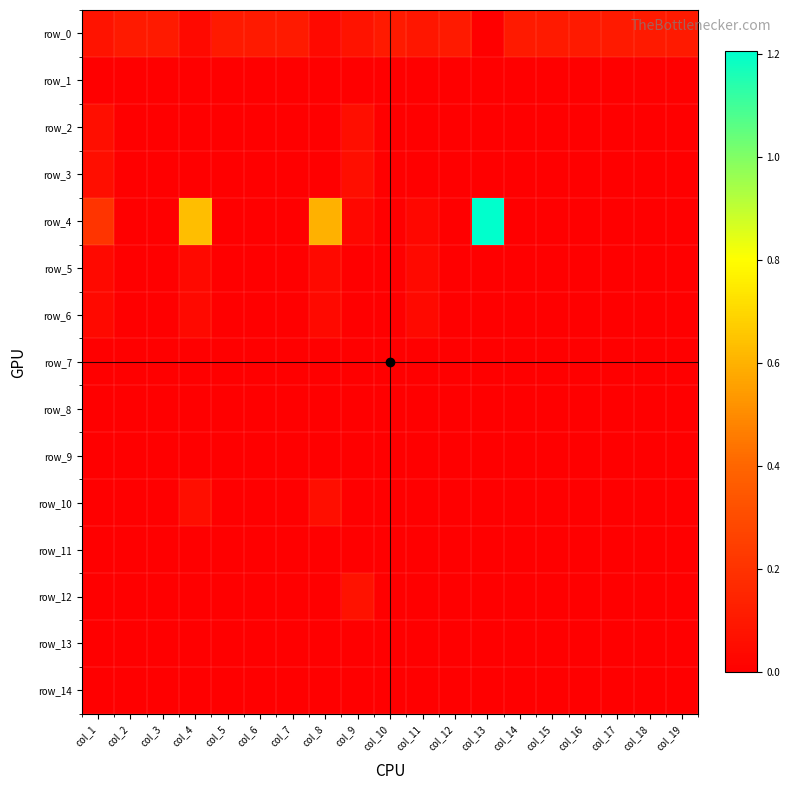

Where is row_7 nearest to the value 0?

col_1